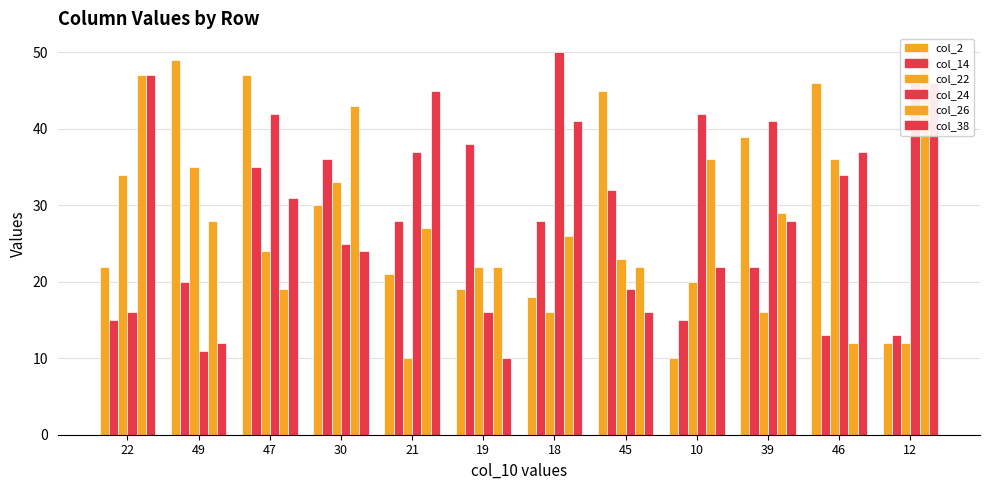

Which category has the highest value in the col_38 series?

22